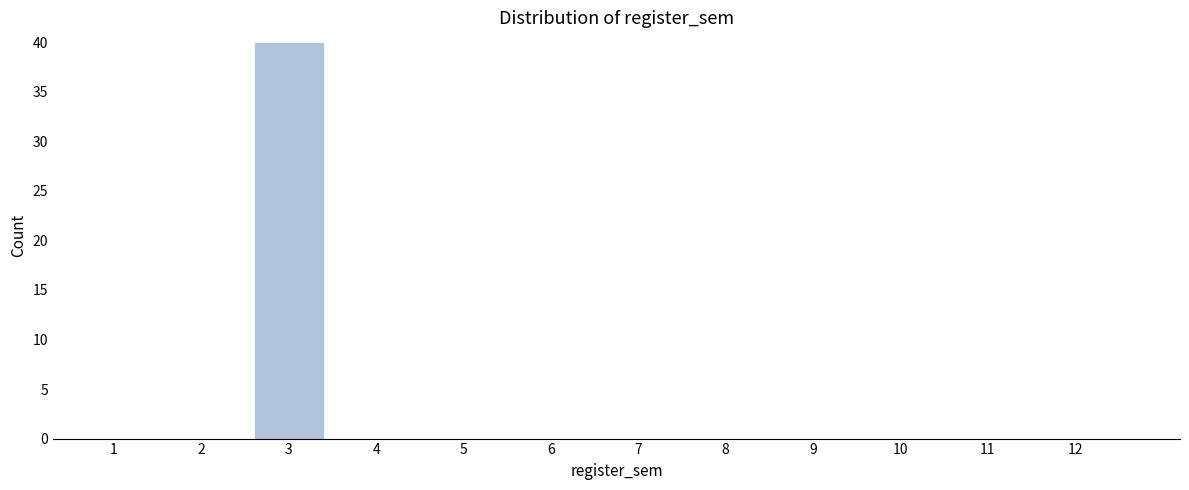

Reading left to right, extract all data points from this chart.

1=0	2=0	3=40	4=0	5=0	6=0	7=0	8=0	9=0	10=0	11=0	12=0